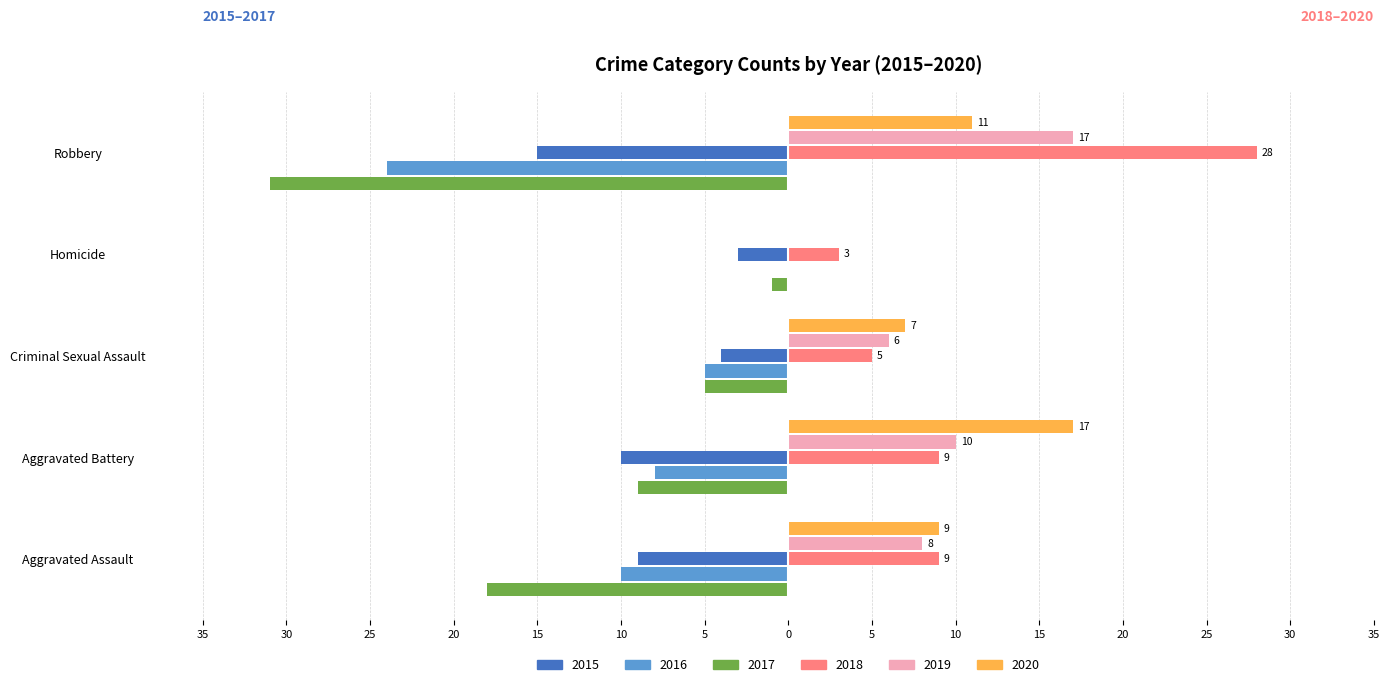

What are all the series names shown in the legend?

2015, 2016, 2017, 2018, 2019, 2020